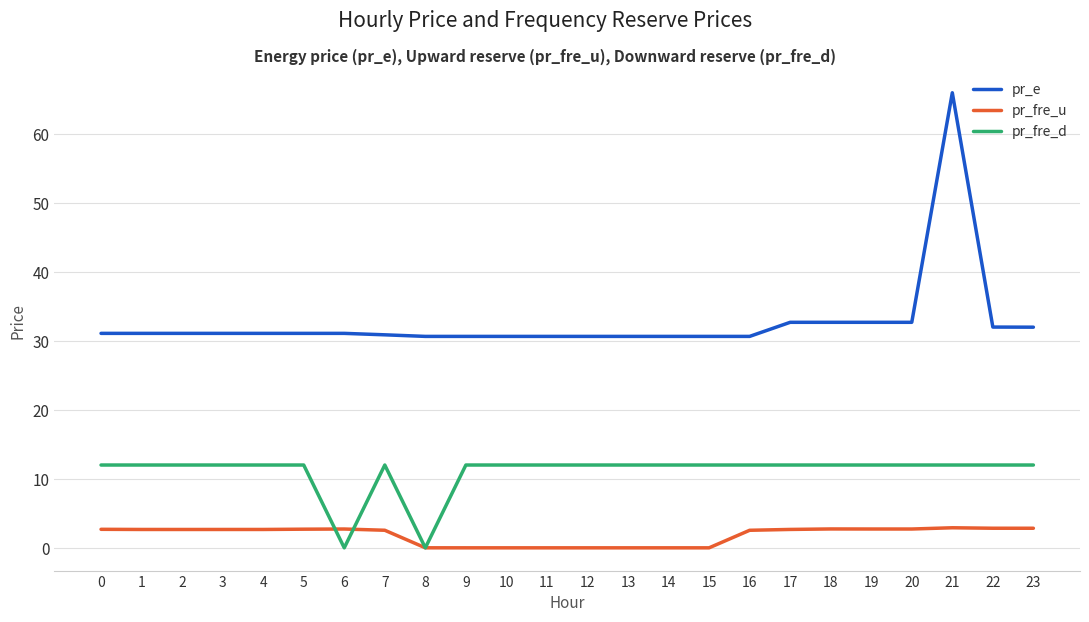

True or false: pr_fre_d has a value of 0.0 at 6.

True